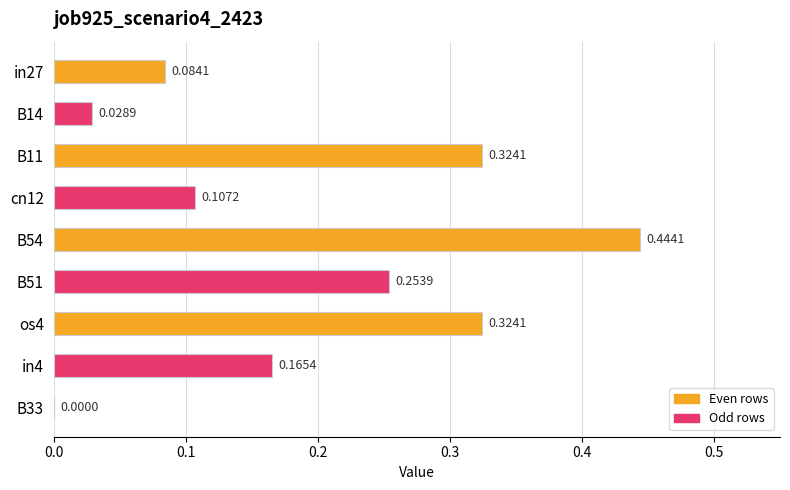

What is the sum of the values at in4 and B11?

0.5